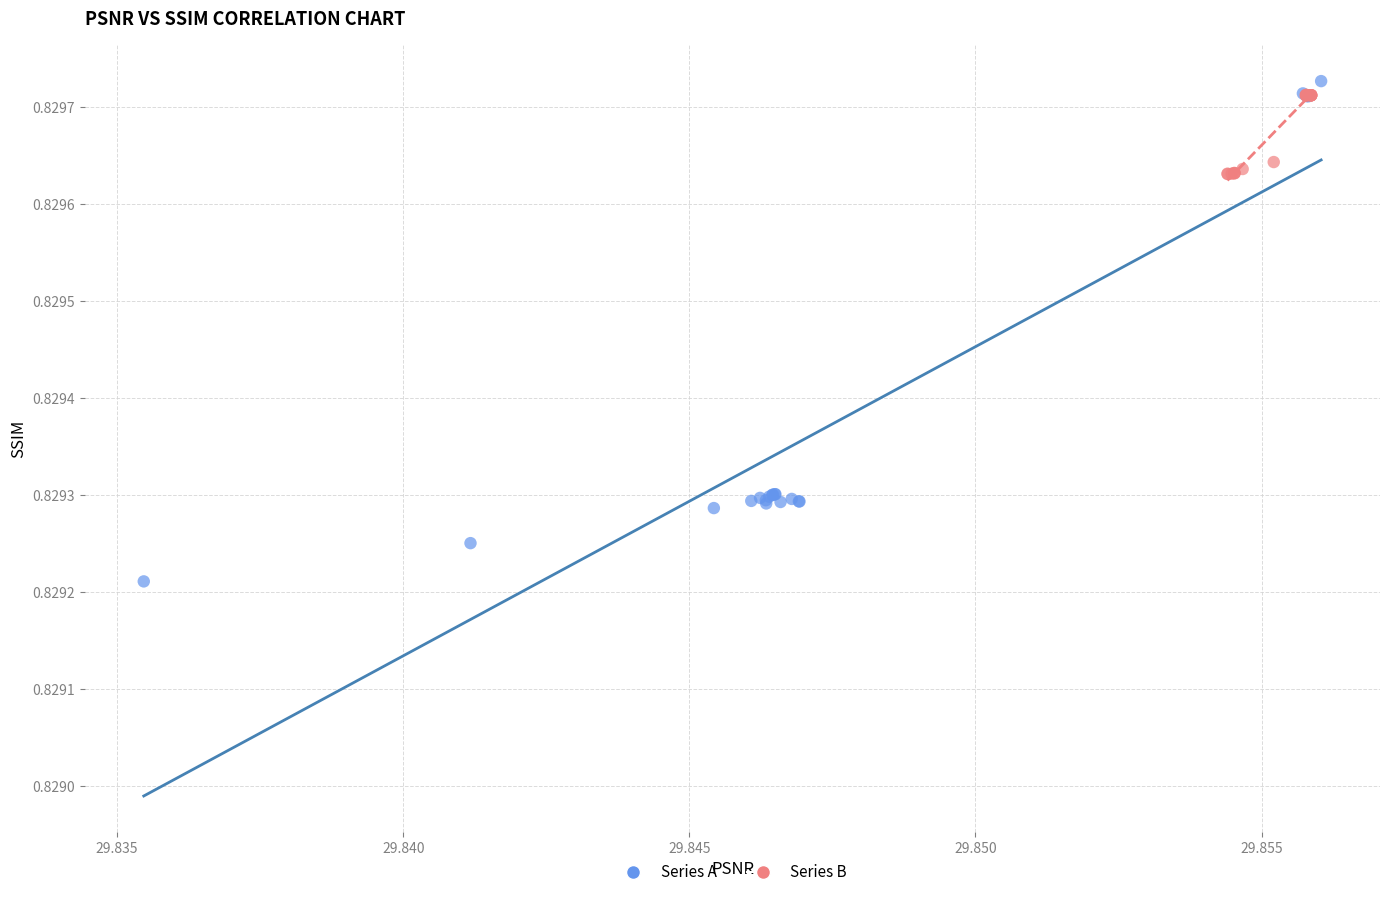

Which series reaches the minimum Y coordinate?

Series A